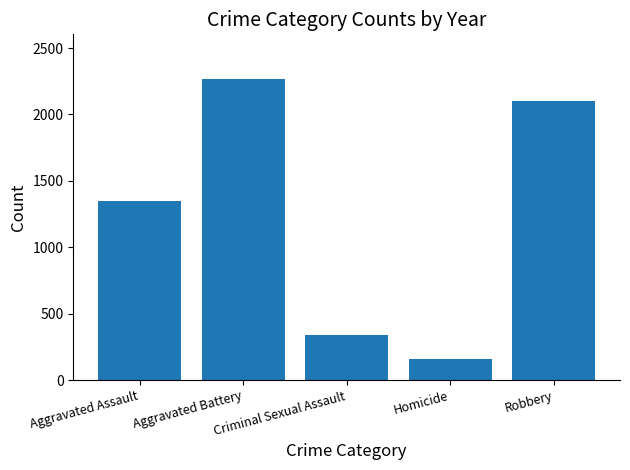

Which has a higher value, Robbery or Homicide?

Robbery